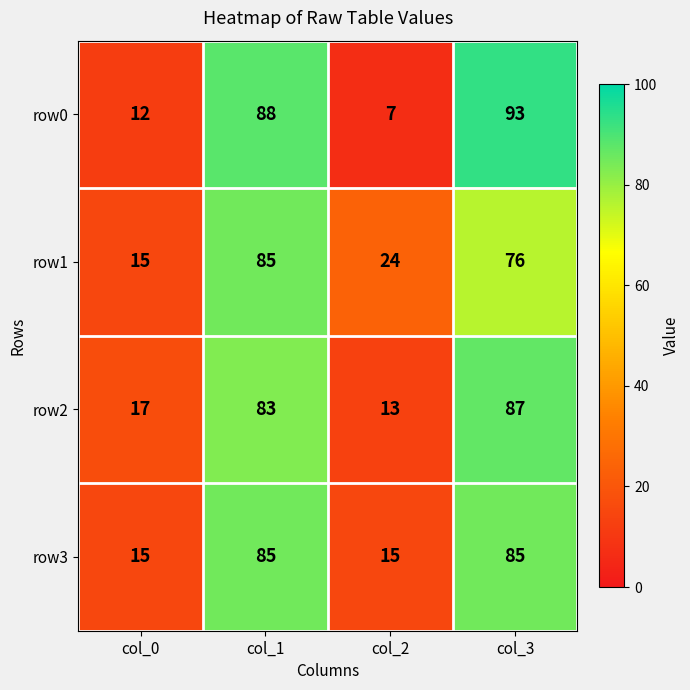

At which category does the chart reach its peak across all series?

col_3